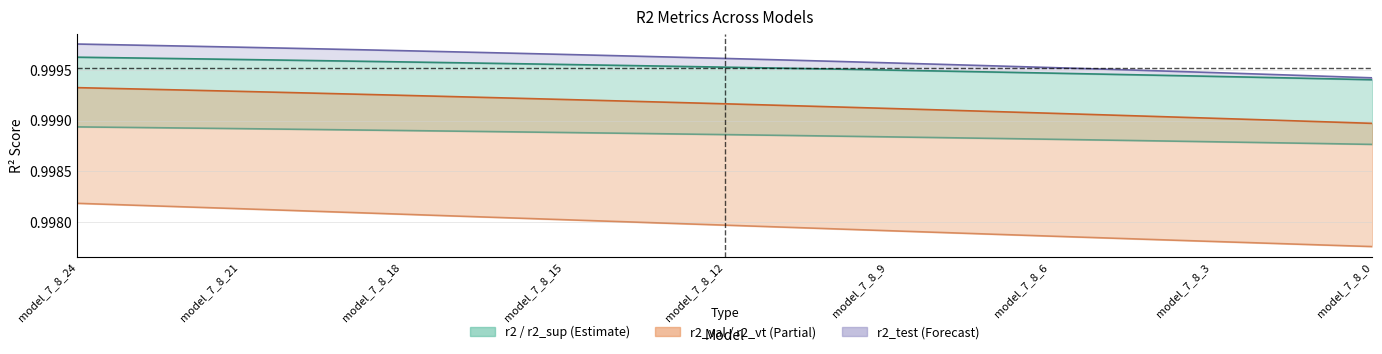

Which category has the highest value in the r2 series?

model_7_8_24